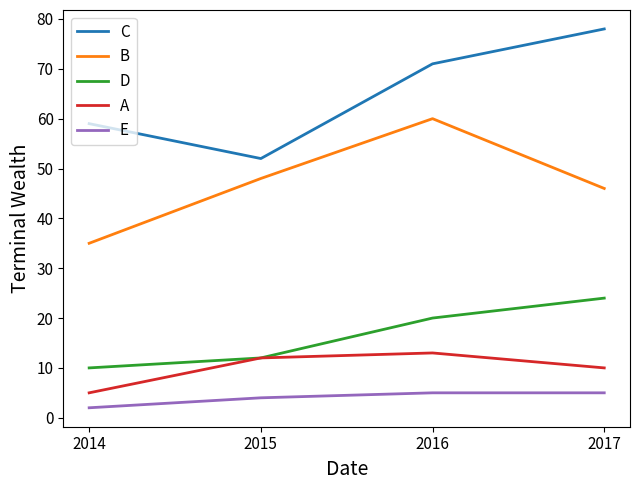

True or false: D and C cross at least once.

False